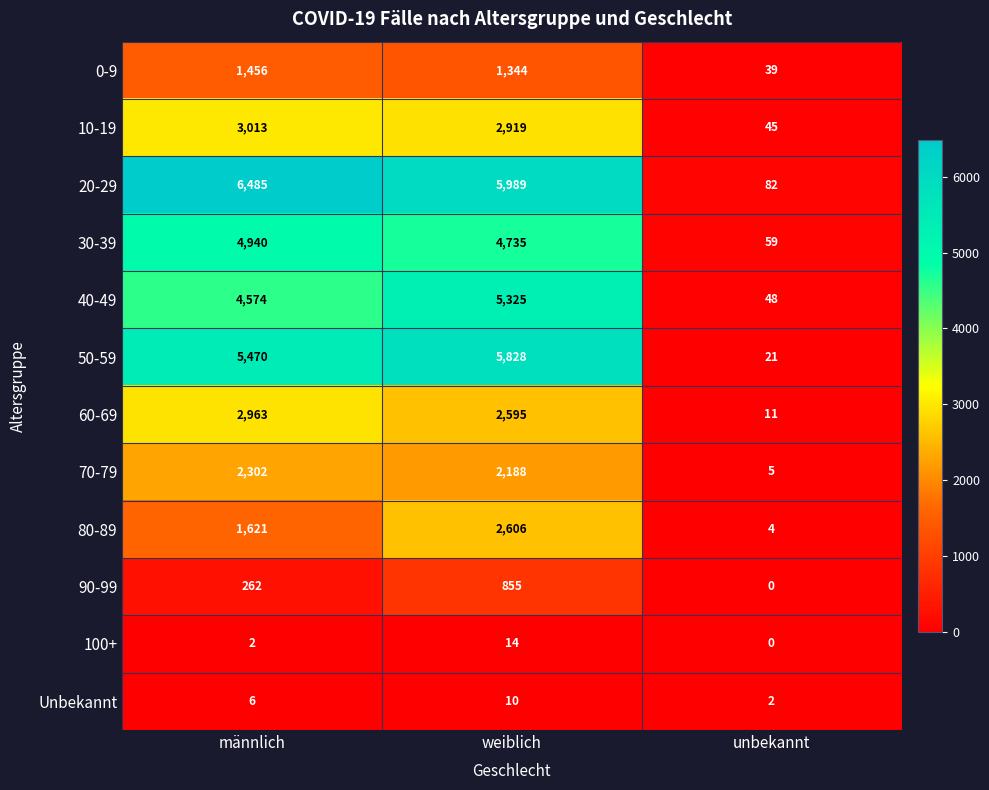

Which category has the highest value across all series?

männlich